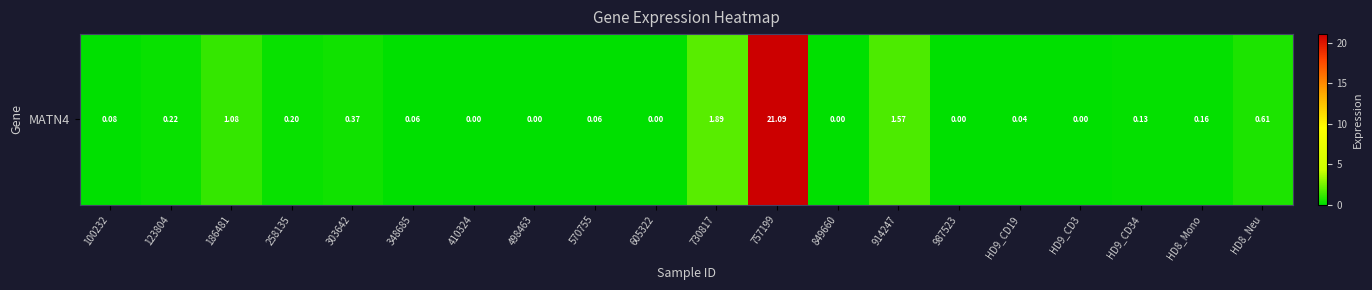

The chart shows a value of 0.3 at 258135. True or false?

False